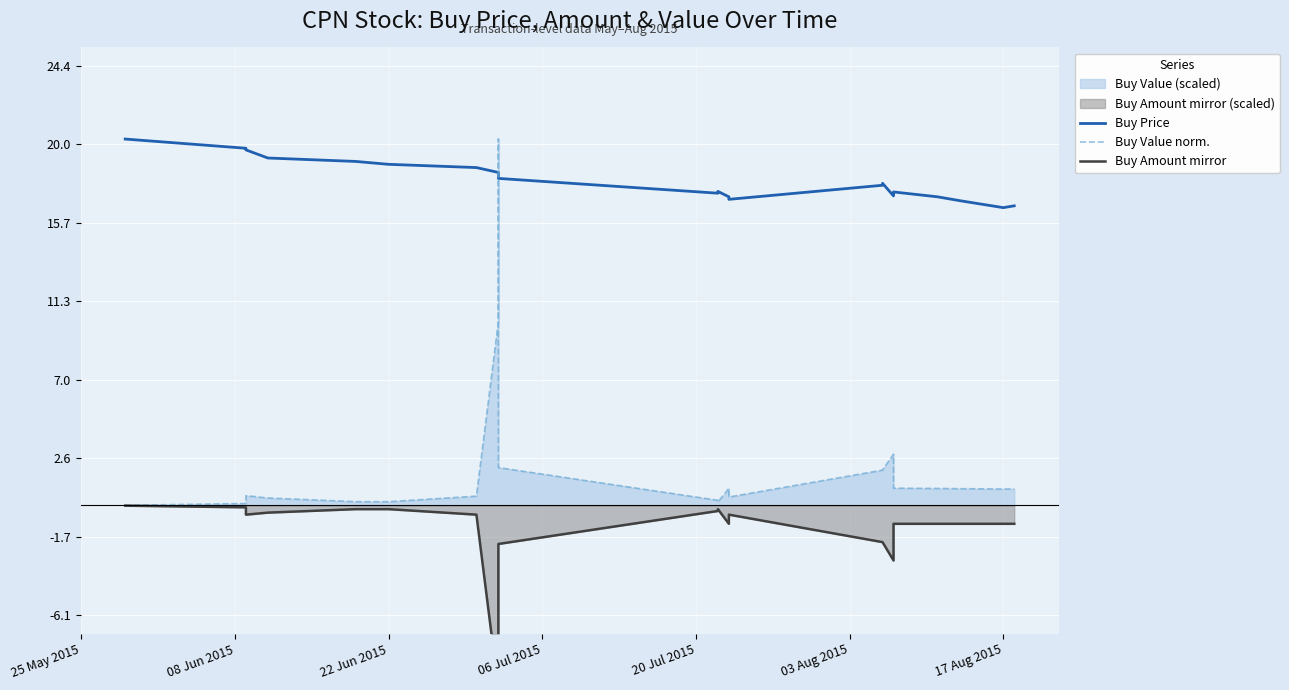

What is the average value of the Buy Value norm. series?

2.2